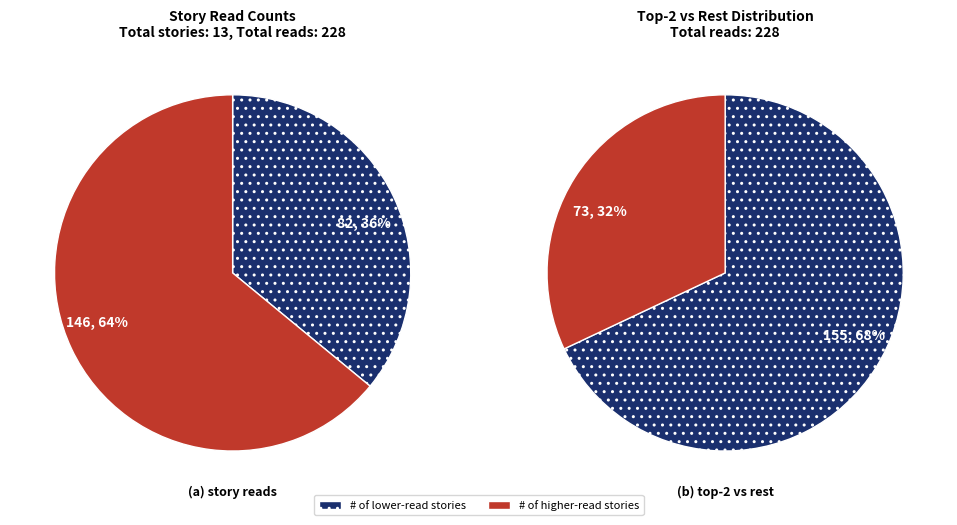

True or false: На этой планете красивые закаты accounts for 15% of the total.

False